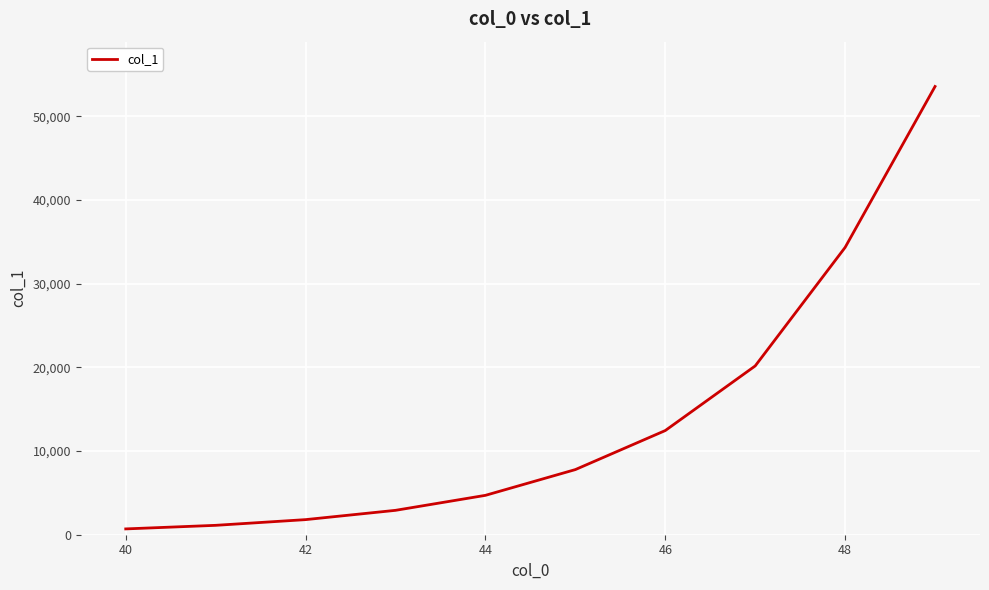

What is the maximum value shown in the chart?

53561